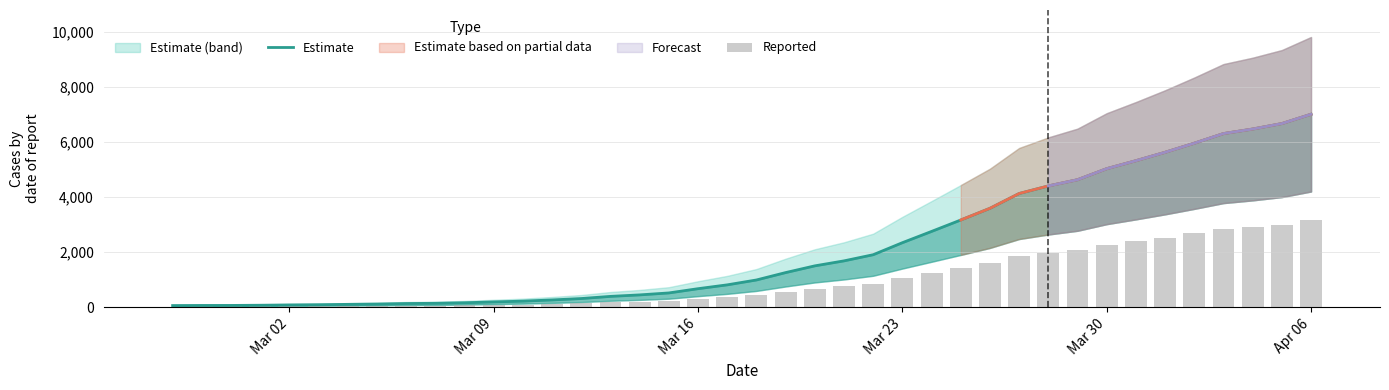

Is the value of Estimate at 15 greater than the value of Reported at 18?

Yes